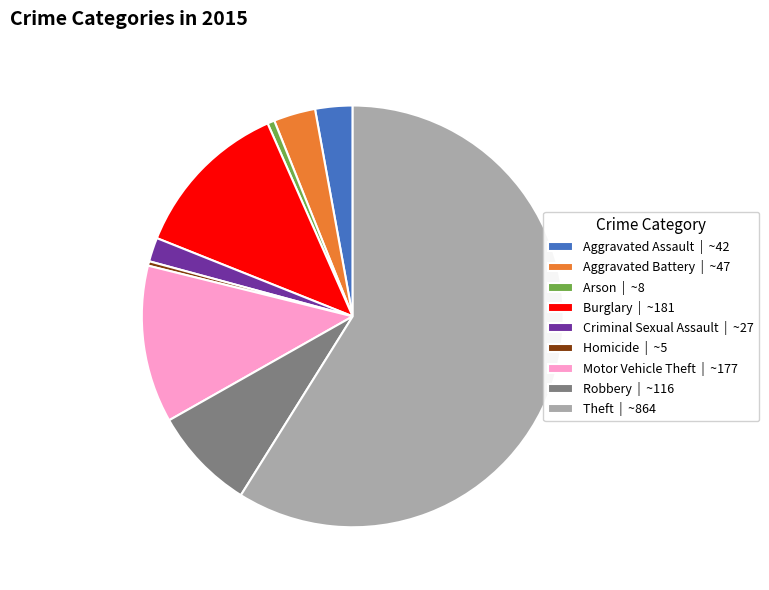

Count the number of slices in the pie.

9